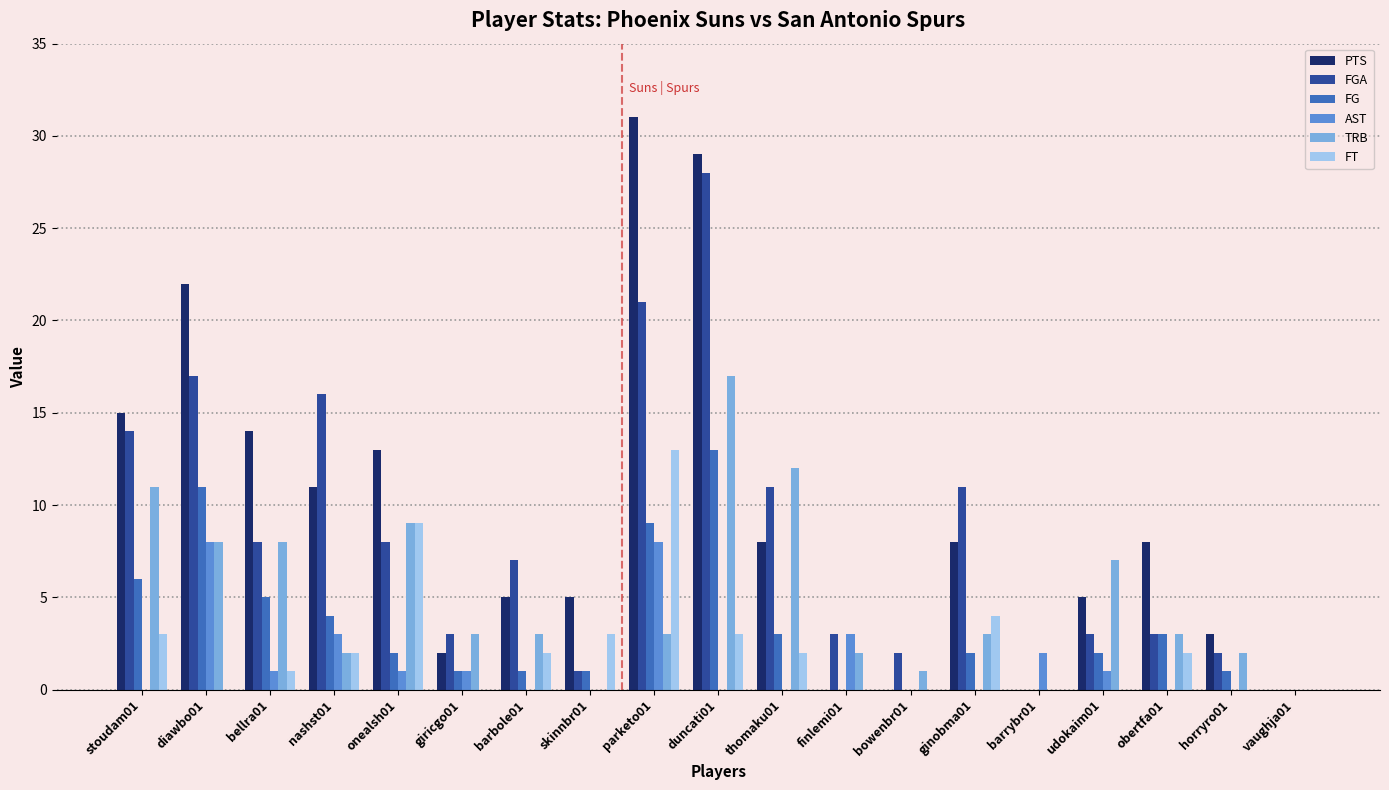

What is the sum of all AST values?

28